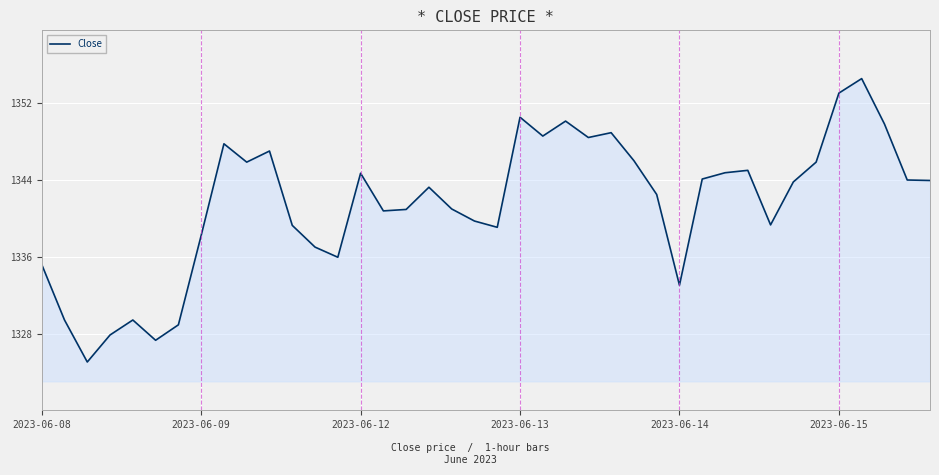

What is the minimum value shown in the chart?

1325.2